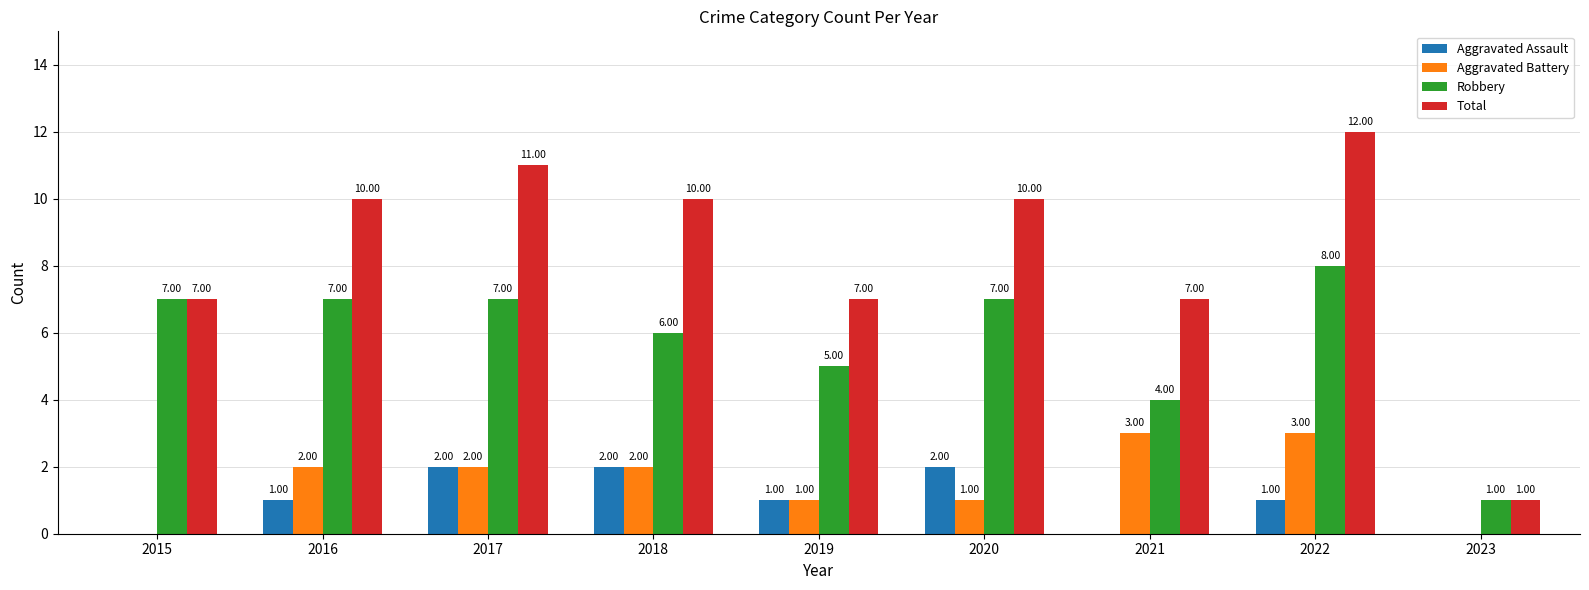

Which series has the largest total across all categories?

Total